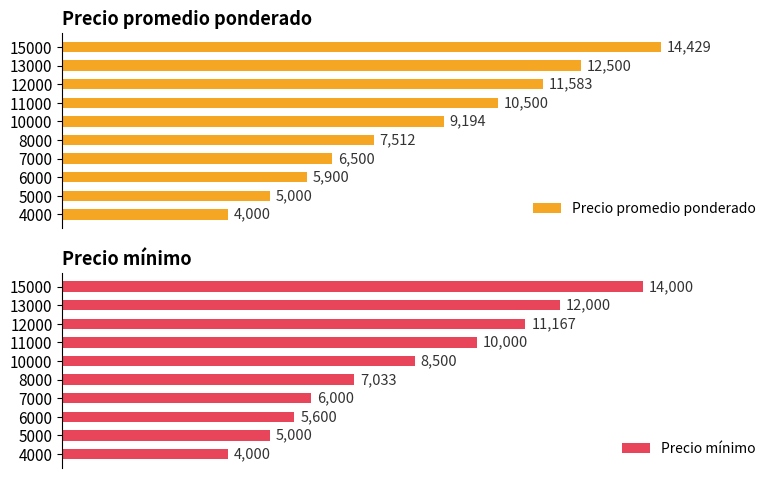

Rank the categories by Precio promedio ponderado value from highest to lowest.

15000, 13000, 12000, 11000, 10000, 8000, 7000, 6000, 5000, 4000